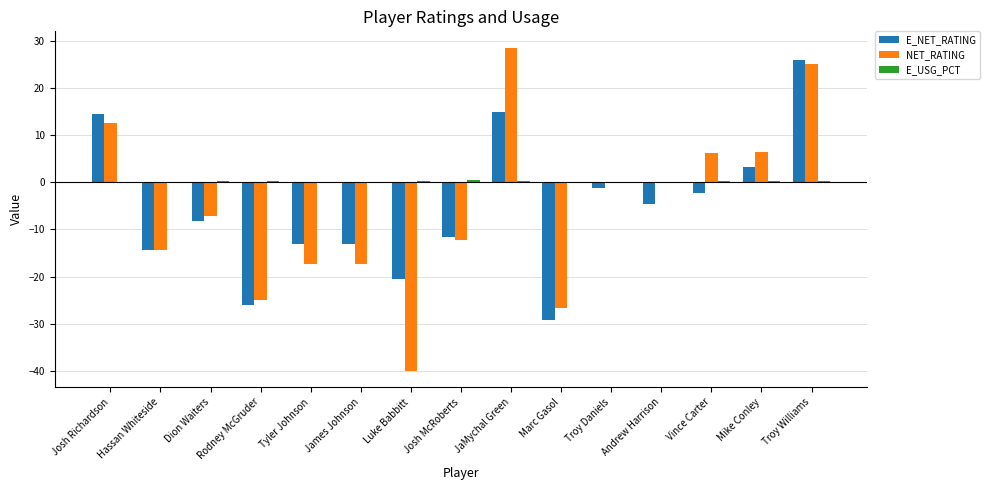

Are the bars horizontal?

No